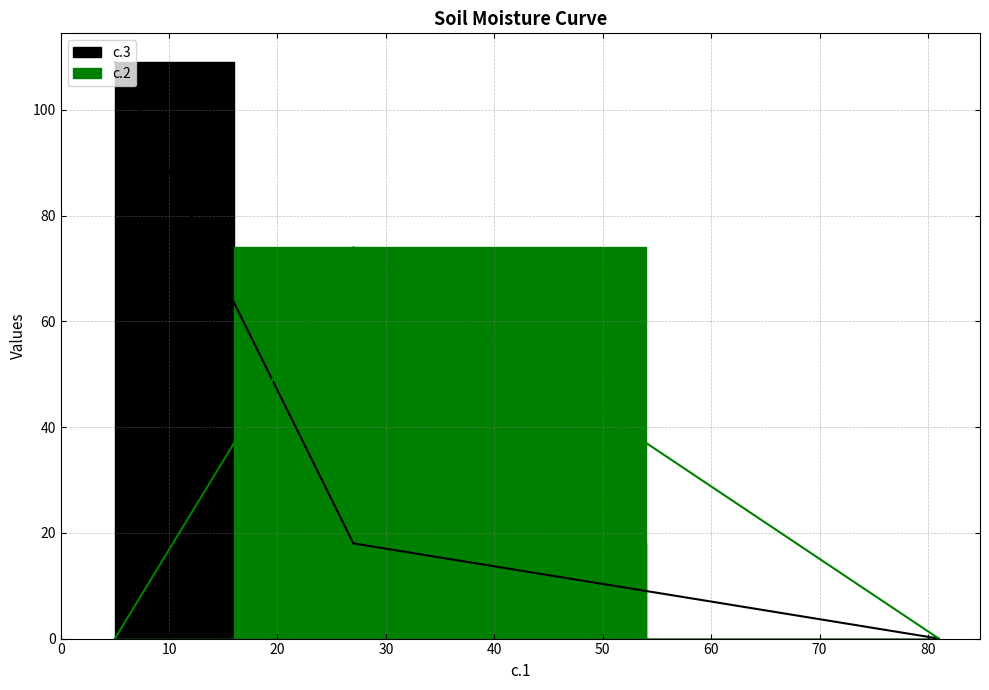

What is the difference between the maximum and second lowest values?

74